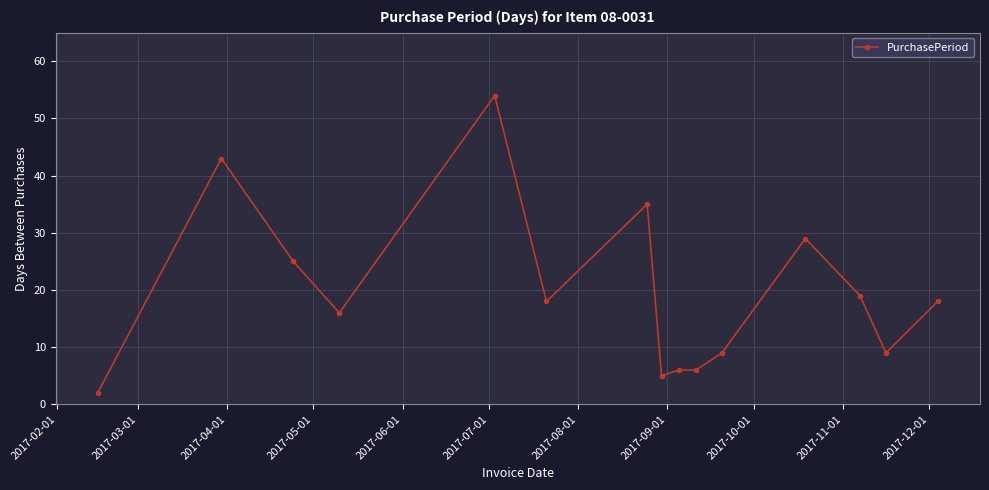

What is the value of the 12th point from the left?

29